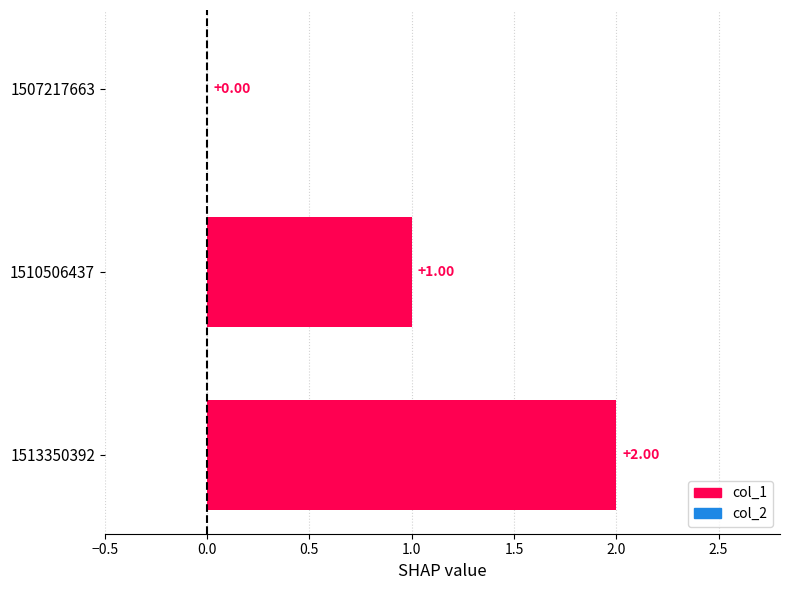

What is the change in value from 1507217663 to 1513350392?

+2